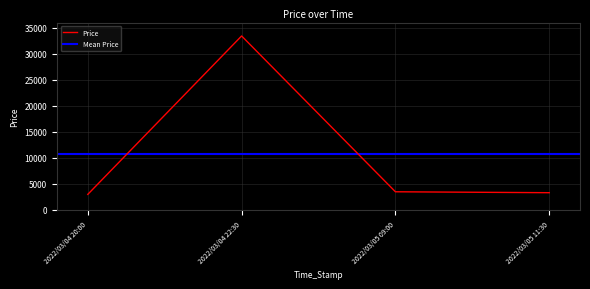

What position from the left is 2022/03/05 09:00?

3